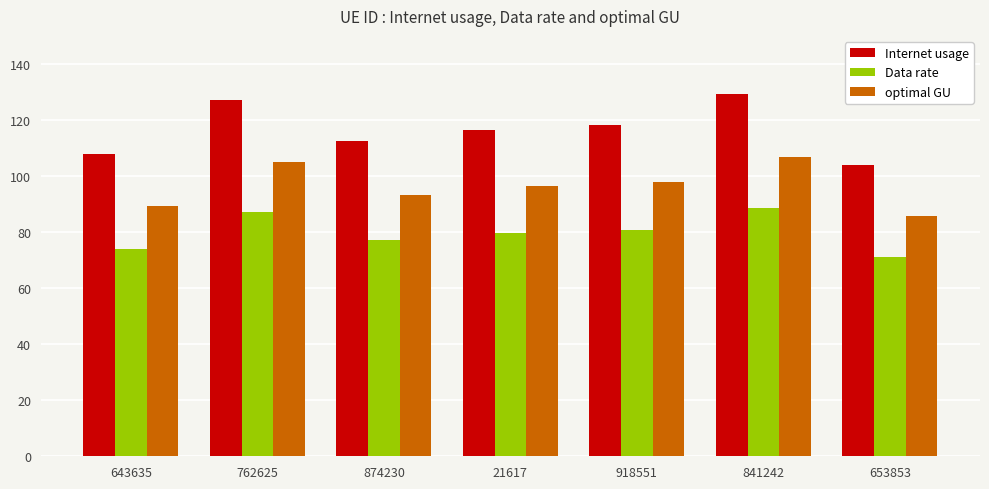

How many groups of bars are there?

7